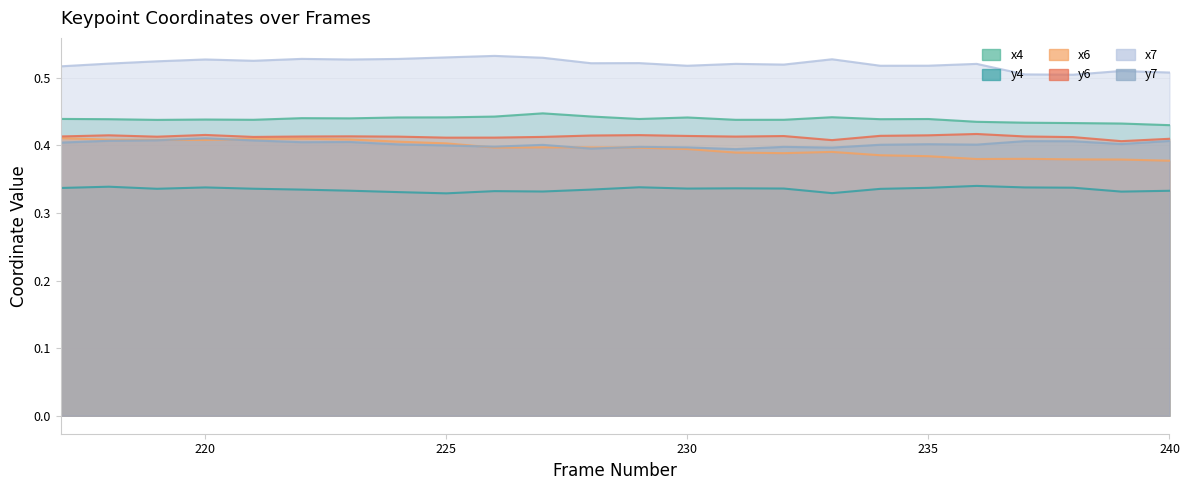

Between 236 and 220, which is larger?

220